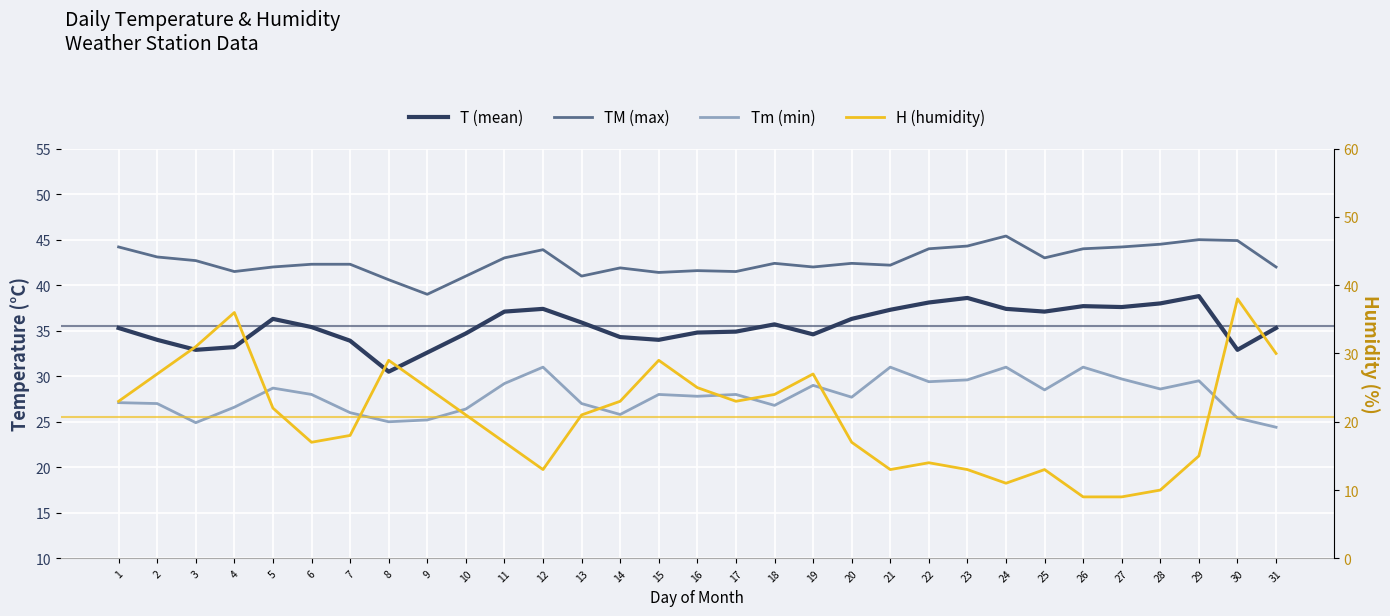

Where do H and T first cross each other?

3 and 4